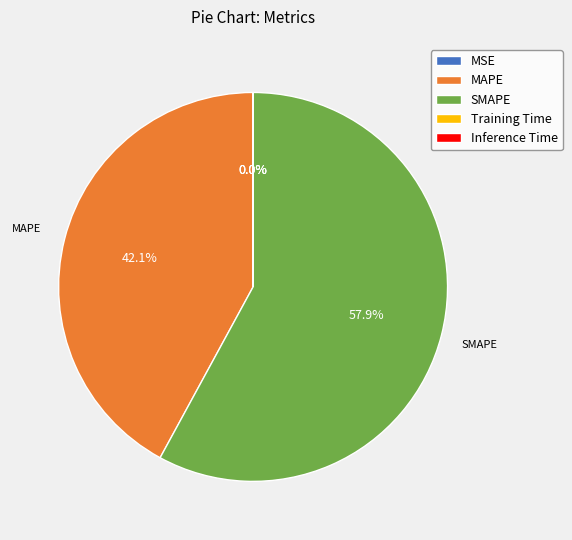

What is the change in value from MAPE to Training Time?

-54.7